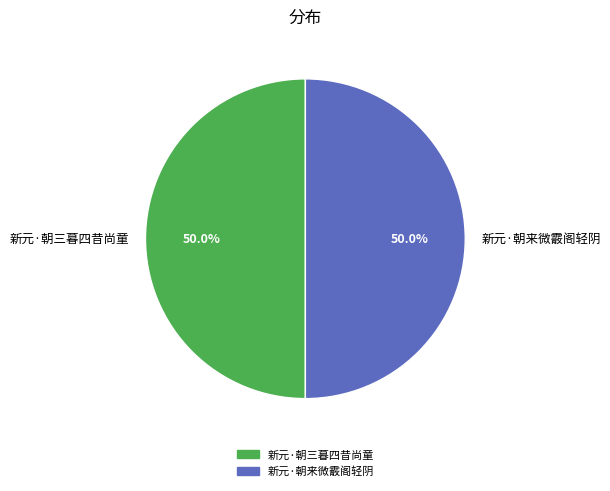

What is the ratio of the value at 新元·朝三暮四昔尚童 to the value at 新元·朝来微霰阁轻阴?

1.0